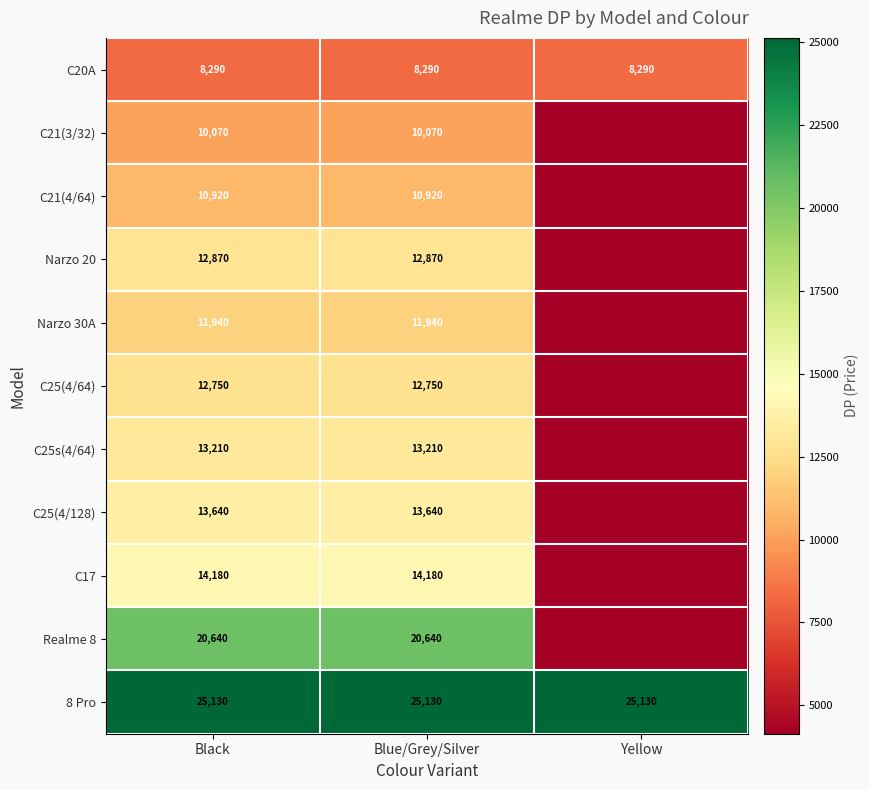

Rank the series at Blue/Grey/Silver from lowest to highest value.

C20A, C21(3/32), C21(4/64), Narzo 30A, C25(4/64), Narzo 20, C25s(4/64), C25(4/128), C17, Realme 8, 8 Pro